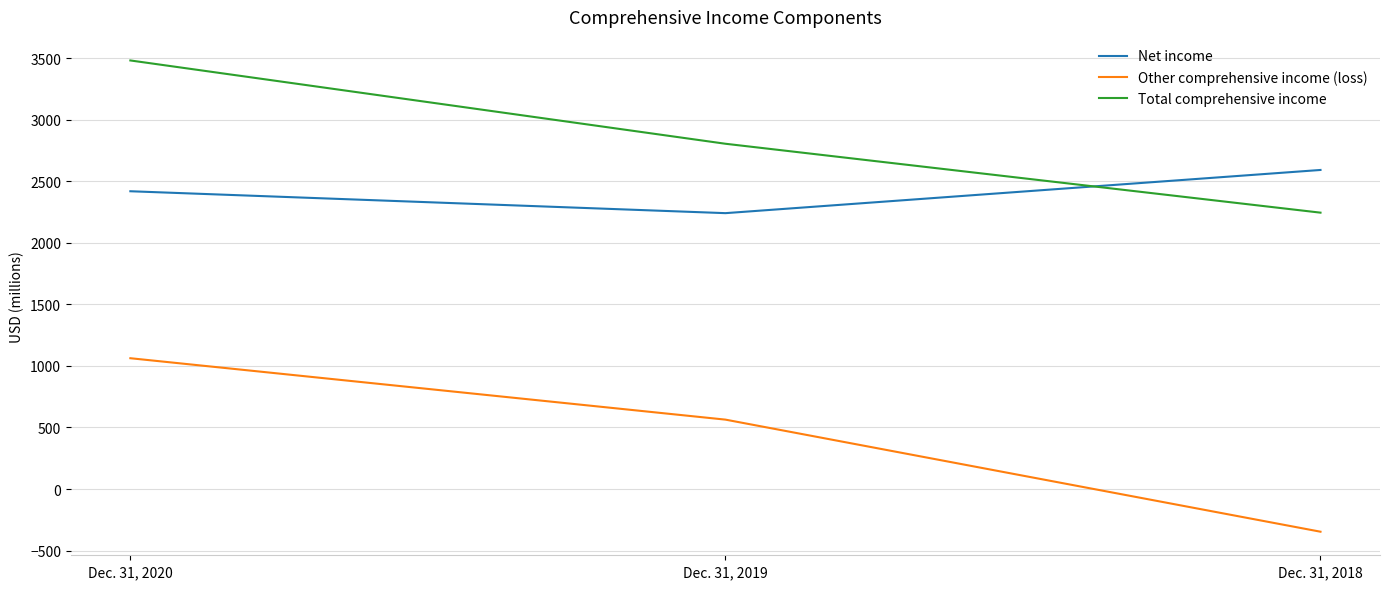

What is the total value across all series at Dec. 31, 2018?

4492